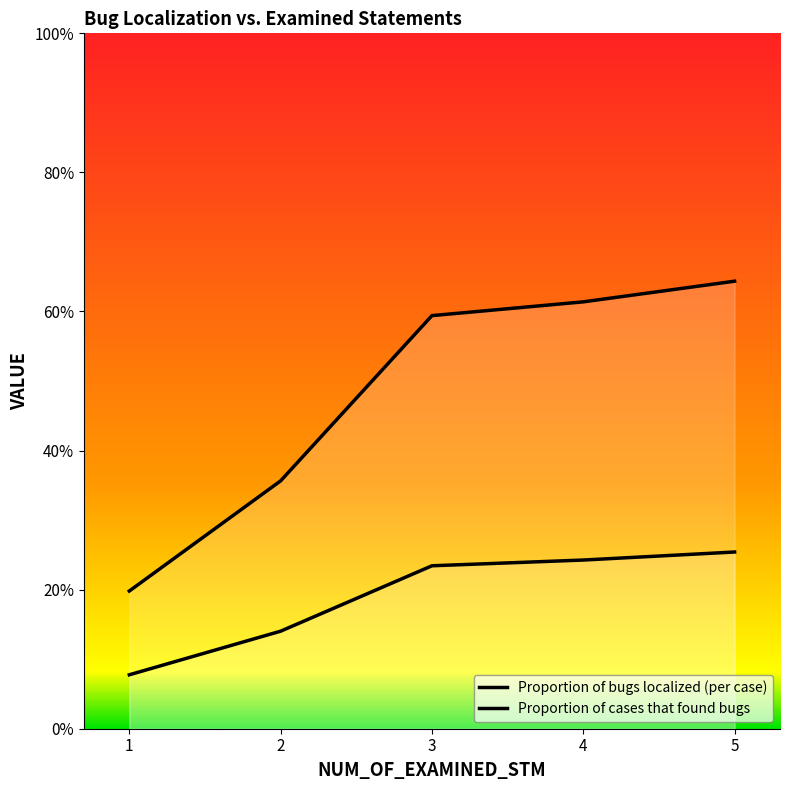

What is the smallest value displayed?

0.1